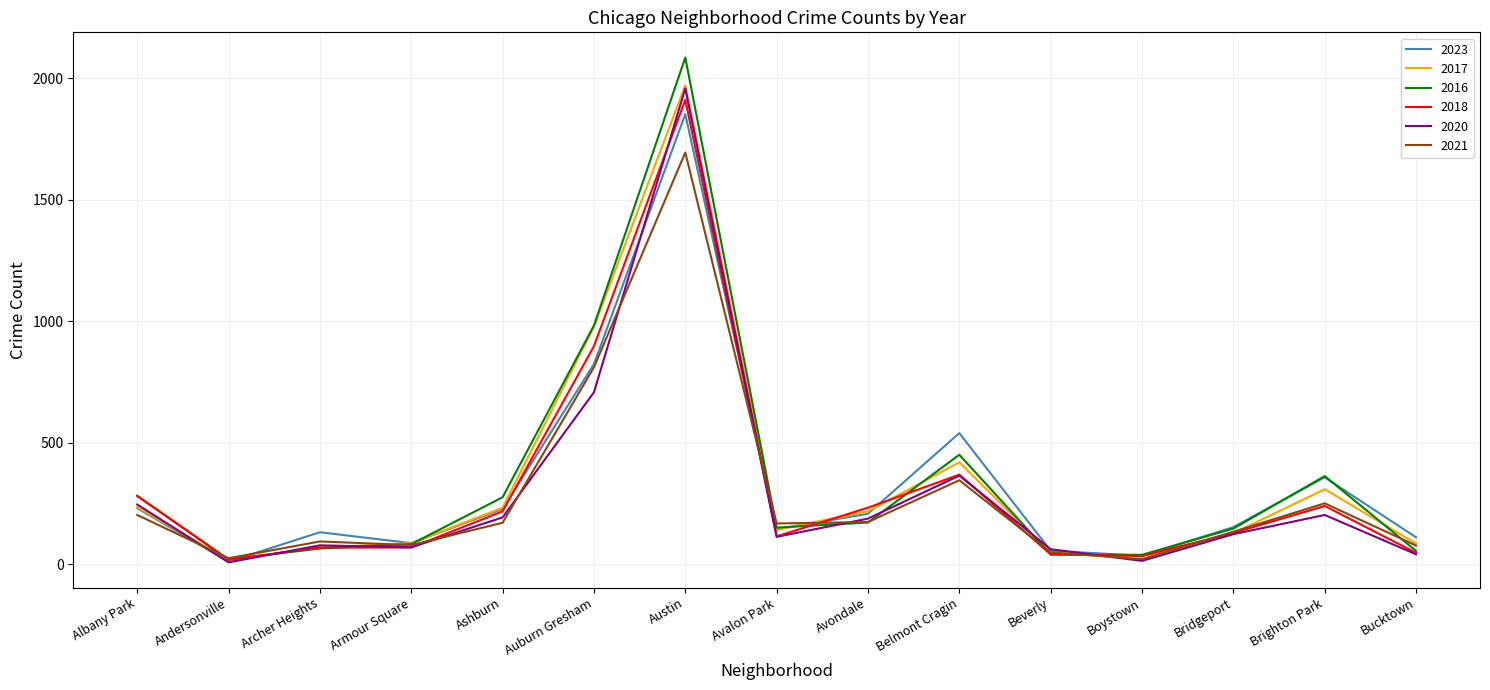

What is the difference between the second highest and minimum values in the 2017 series?

961